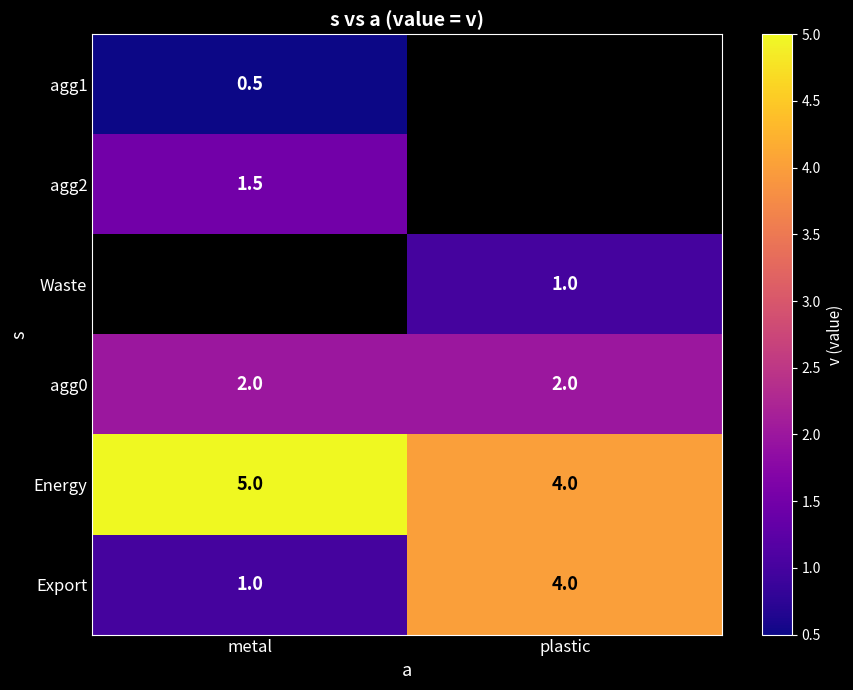

Count the number of categories in the chart.

2